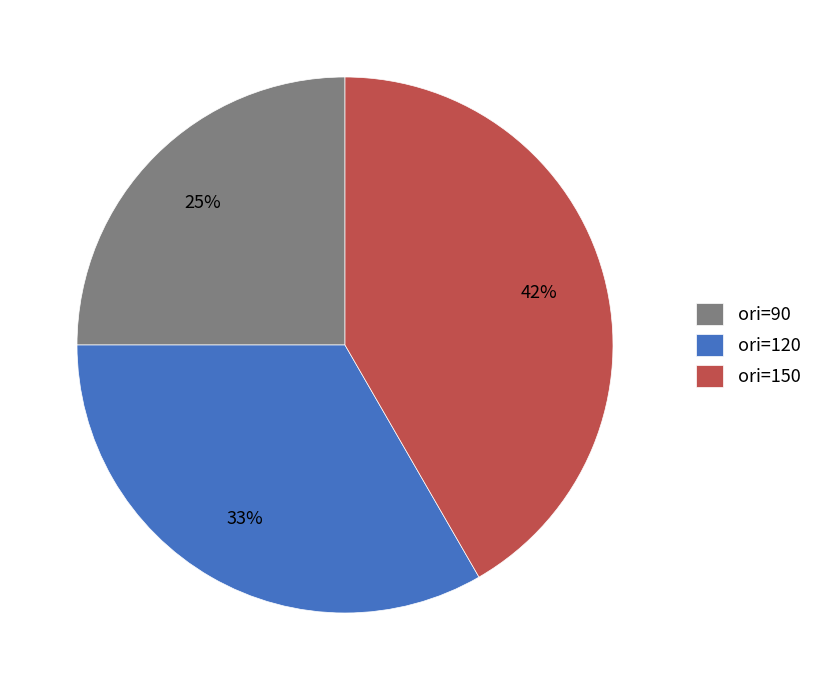

Which category has the smallest portion of the pie?

ori=90